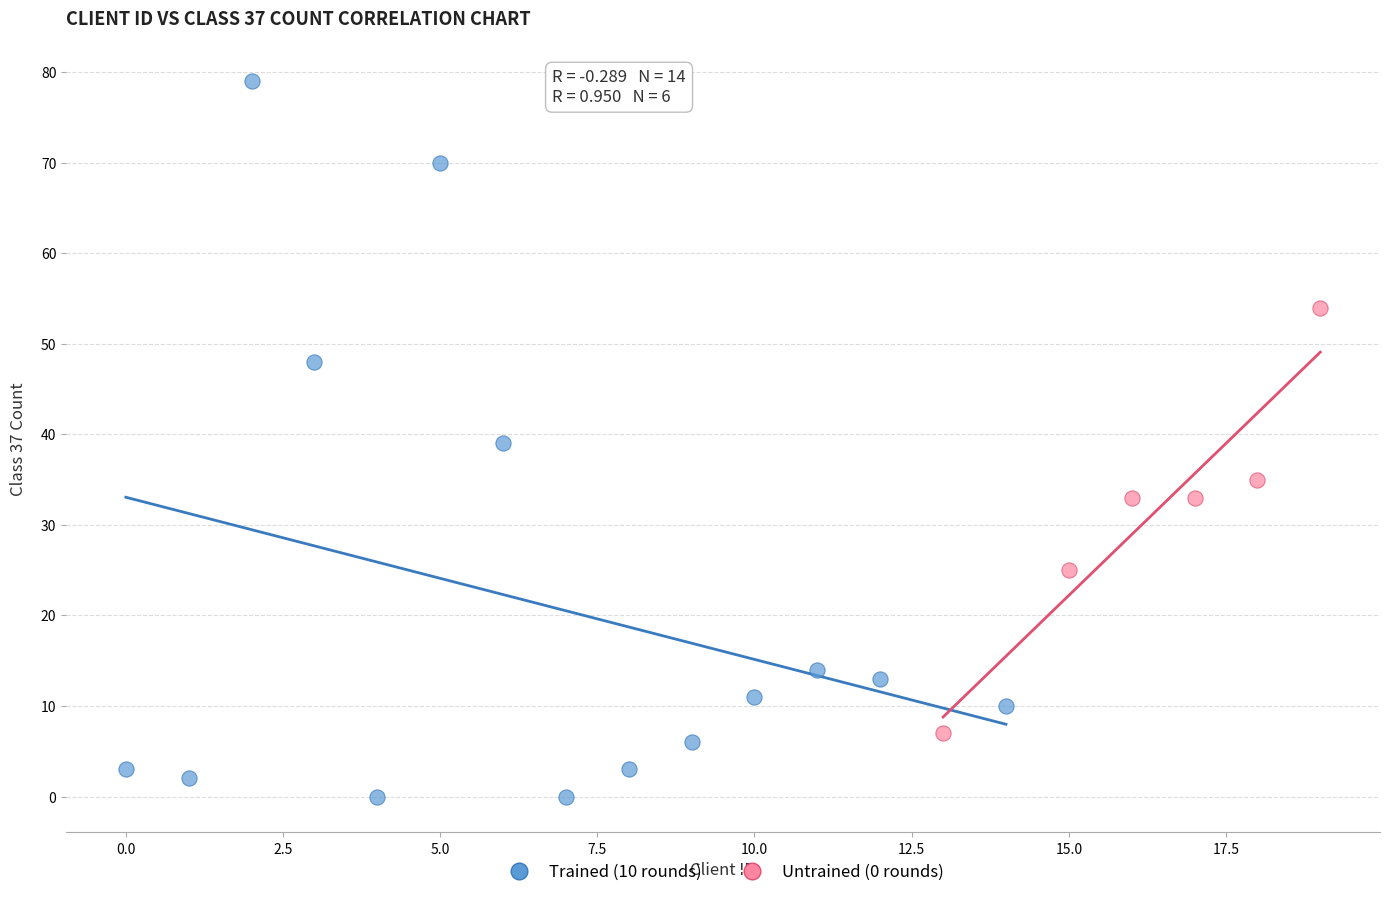

Which series has the largest Y range (max minus min)?

Trained (10 rounds)